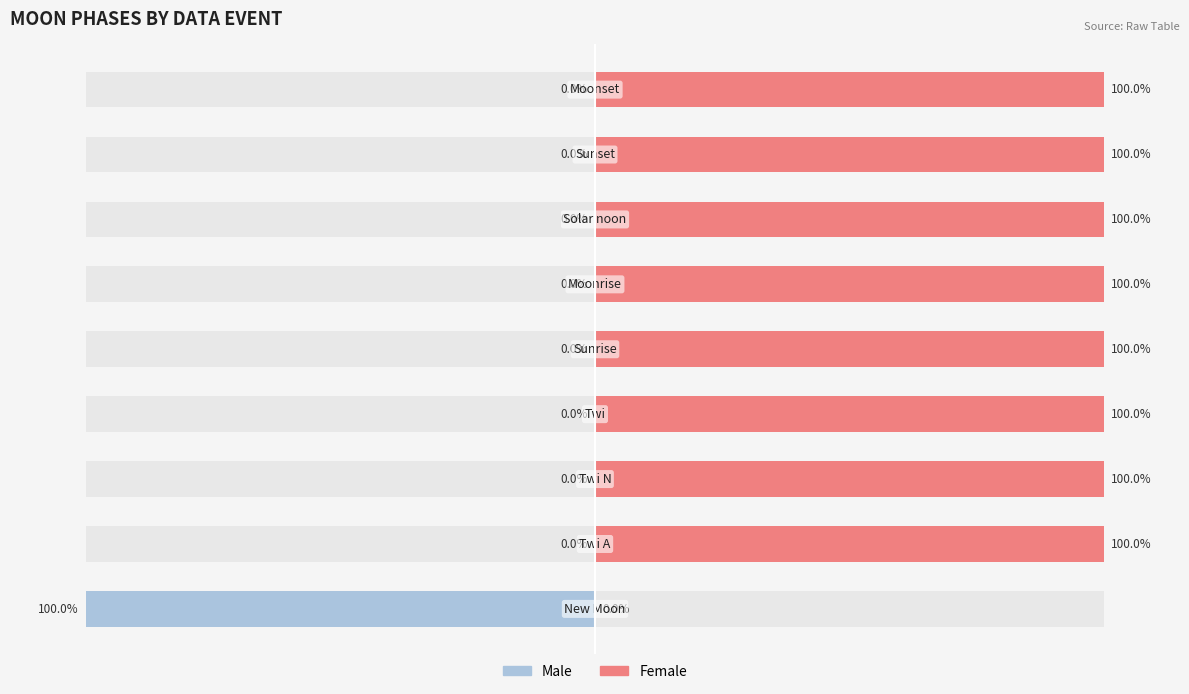

Is it true that Female equals 168 at 8?

False